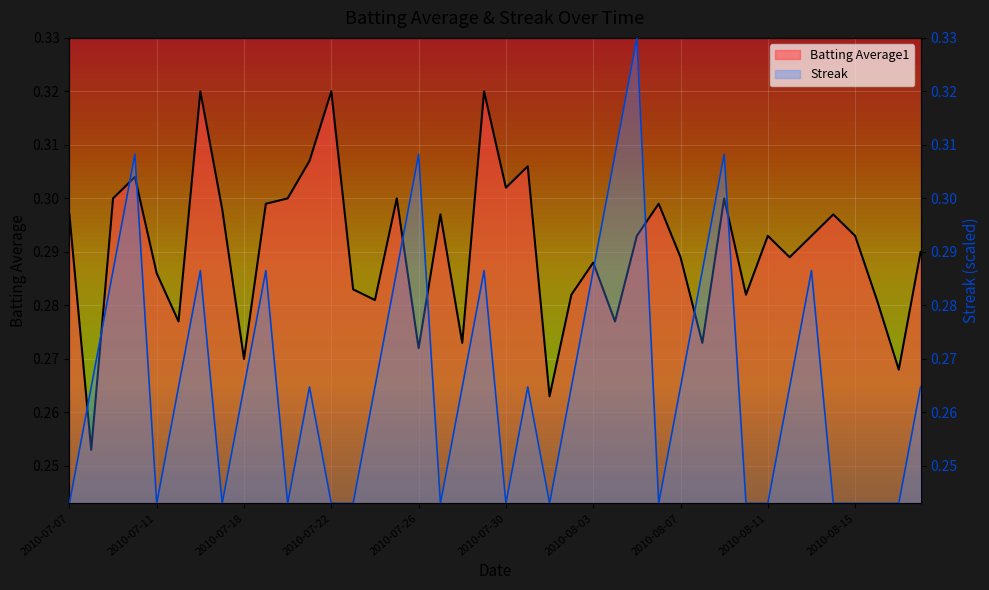

Count the number of categories in the chart.

40